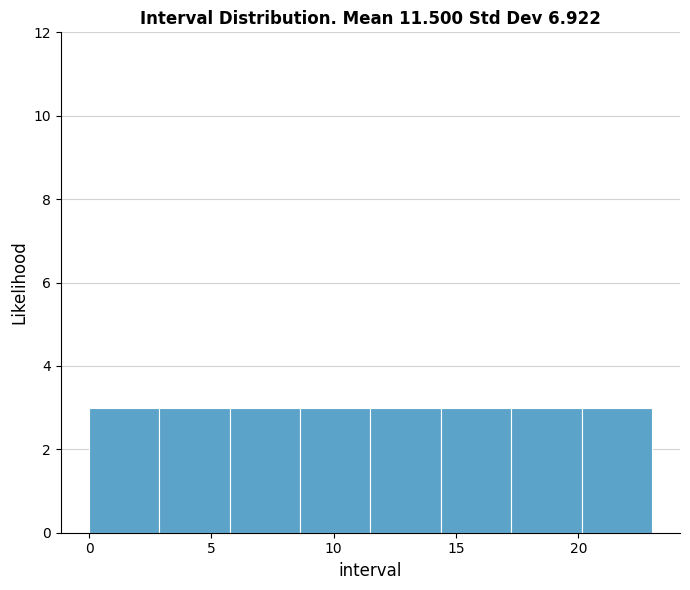

Reading left to right, transcribe this chart: for each bar, give the range it covers on the x-axis and its height. Neither the bar edges nor the heights are printed on the chart, so give them approximately, as read against the axes.

0.0 to 3.0: 3
3.0 to 6.0: 3
6.0 to 8.5: 3
8.5 to 11.5: 3
11.5 to 14.5: 3
14.5 to 17.5: 3
17.5 to 20.0: 3
20.0 to 23.0: 3